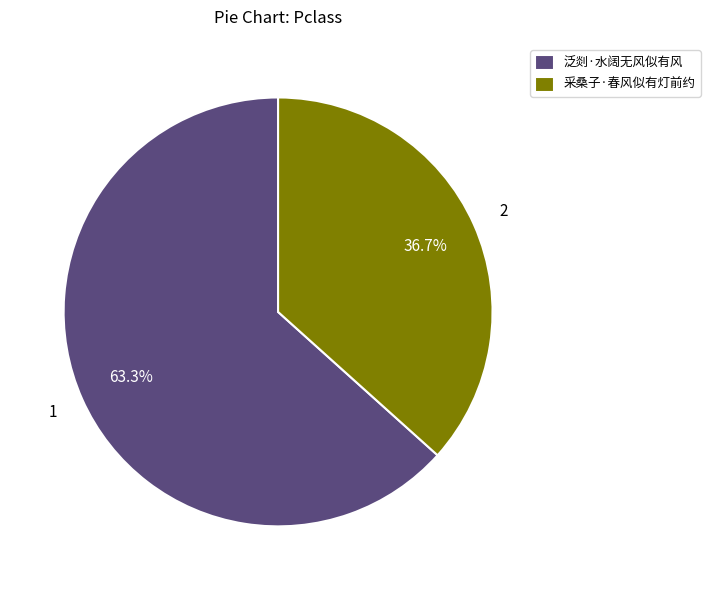

Which slice represents more than half of the pie?

泛剡·水阔无风似有风